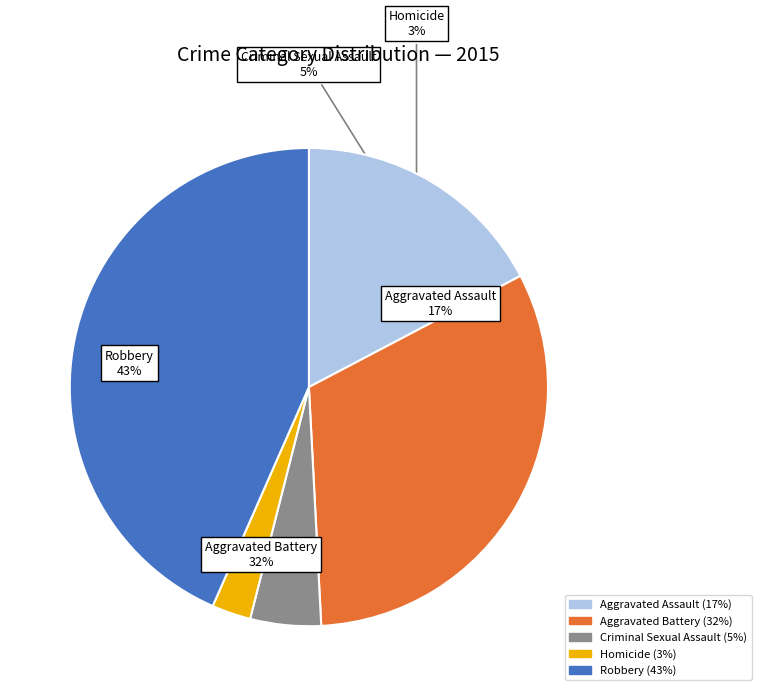

Is Robbery the majority of the pie?

No